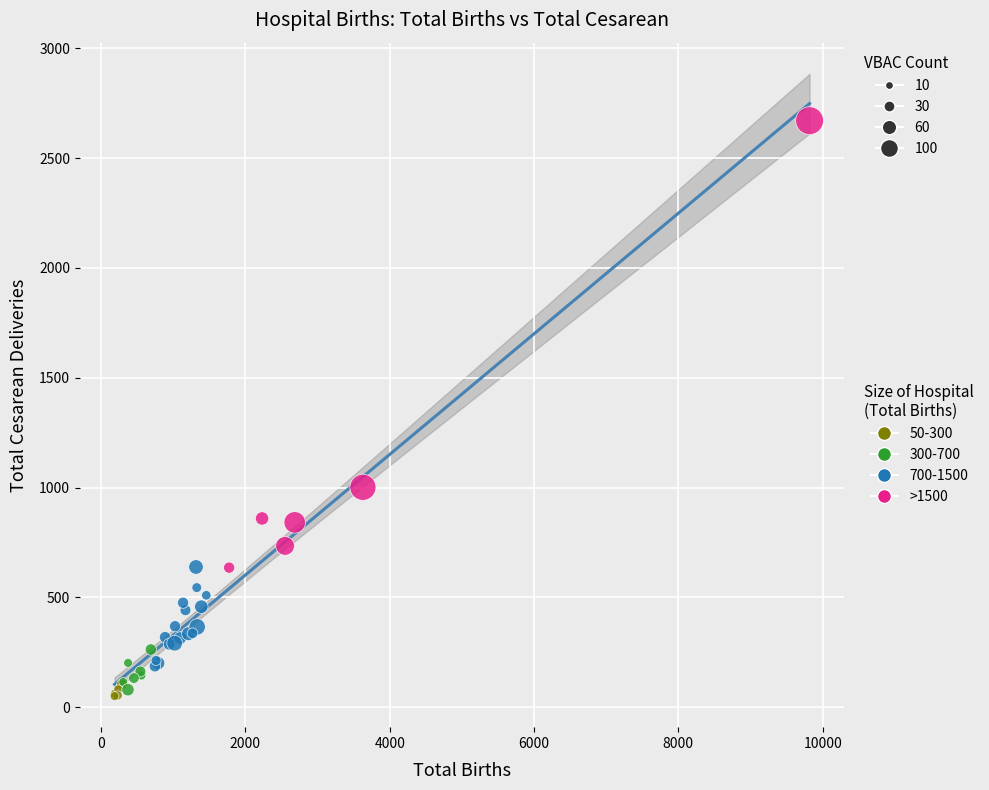

Which series reaches the maximum Y coordinate?

>1500